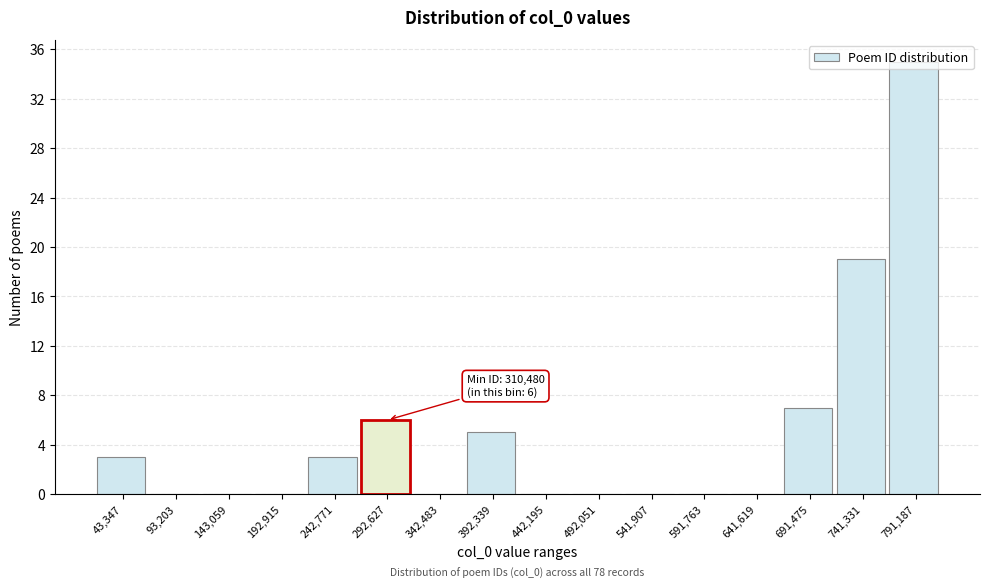

What is the maximum value shown in the chart?

35